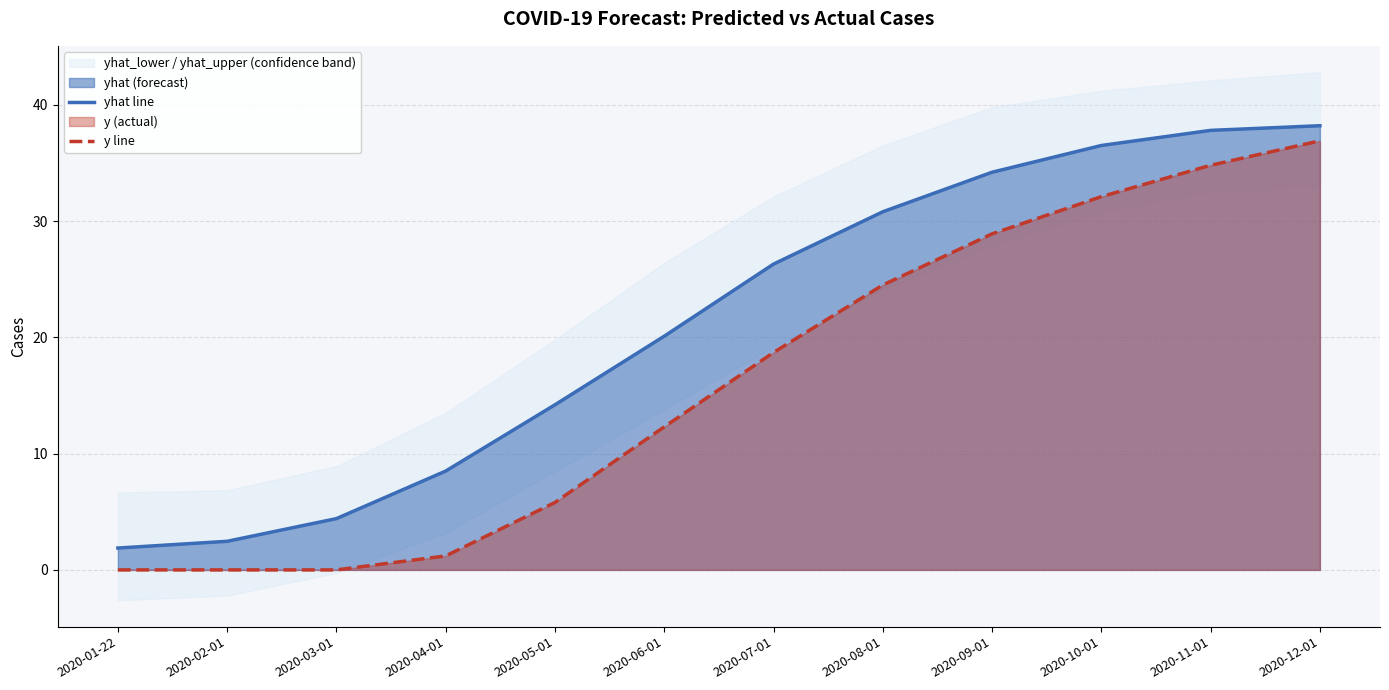

At which label does y line reach its peak?

2020-12-01